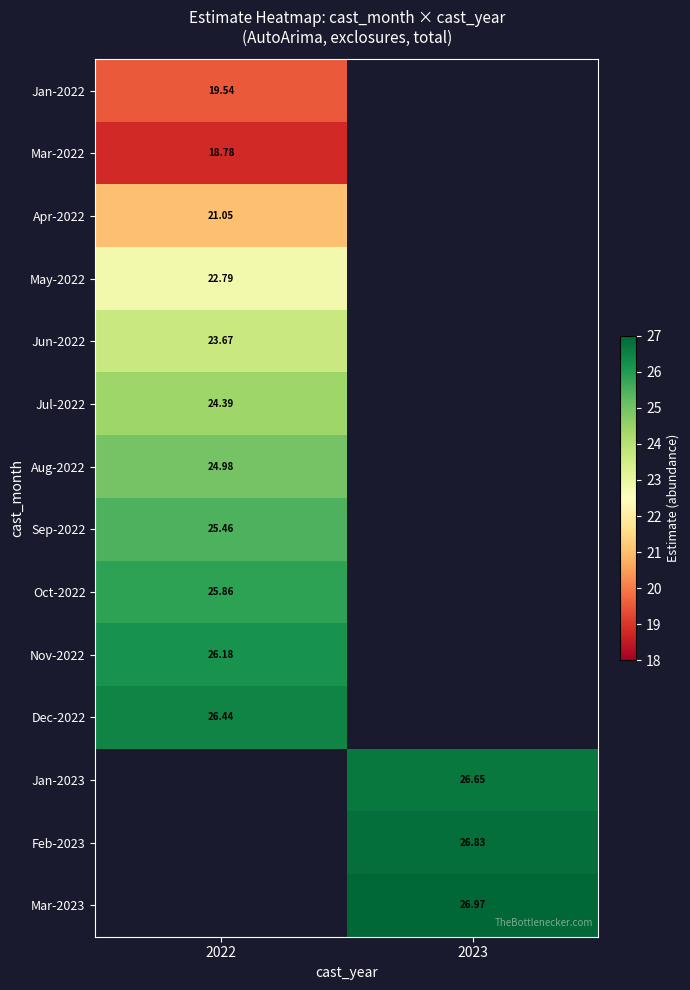

At how many categories does at least one series exceed 24?

2